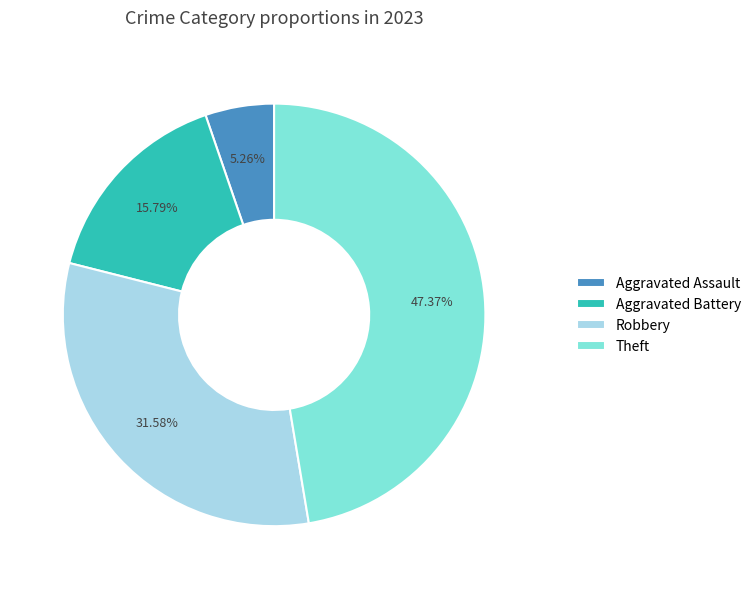

To the nearest percent, what is the difference between the largest and smallest slice percentages?

42%